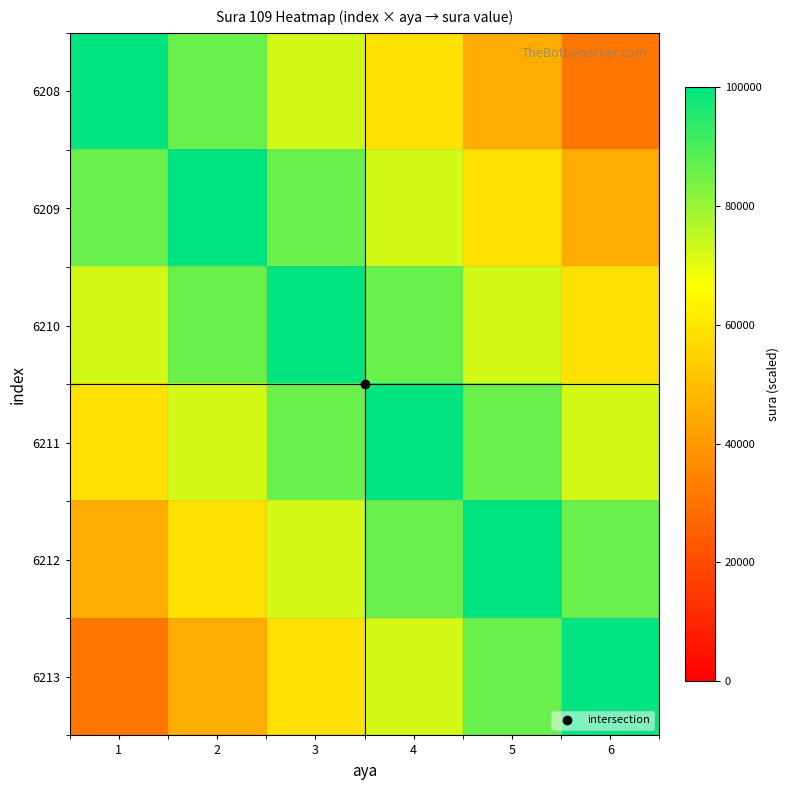

Reading left to right, list all the values displayed in this chart.

6208: 1=100000.0	2=86238.5	3=72477.1	4=58715.6	5=44954.1	6=31192.7
6209: 1=86238.5	2=100000.0	3=86238.5	4=72477.1	5=58715.6	6=44954.1
6210: 1=72477.1	2=86238.5	3=100000.0	4=86238.5	5=72477.1	6=58715.6
6211: 1=58715.6	2=72477.1	3=86238.5	4=100000.0	5=86238.5	6=72477.1
6212: 1=44954.1	2=58715.6	3=72477.1	4=86238.5	5=100000.0	6=86238.5
6213: 1=31192.7	2=44954.1	3=58715.6	4=72477.1	5=86238.5	6=100000.0